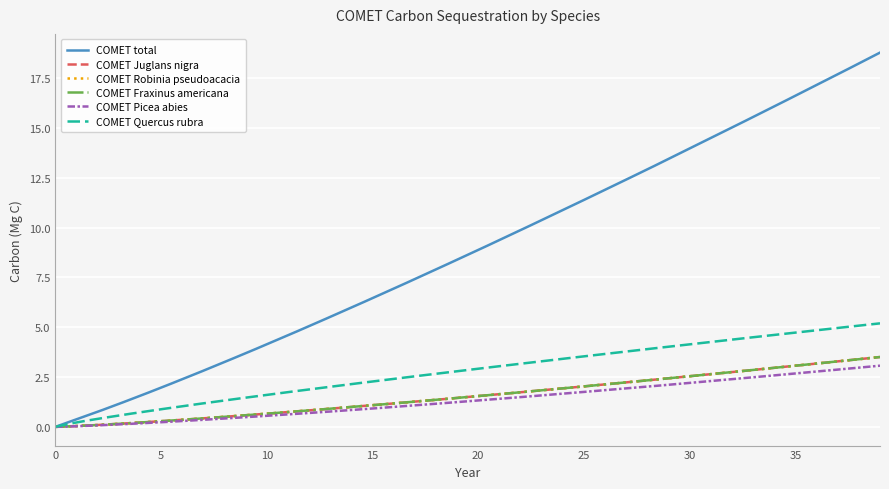

Reading right to left, transcribe all the data shown in this chart.

COMET total: 18.8	18.2	17.7	17.2	16.6	16.1	15.6	15.0	14.5	14.0	13.5	12.9	12.4	11.9	11.4	10.9	10.4	9.9	9.4	8.9	8.4	7.9	7.4	6.9	6.5	6.0	5.5	5.1	4.6	4.1	3.7	3.3	2.8	2.4	2.0	1.6	1.2	0.8	0.4	0.0
COMET Juglans nigra: 3.5	3.4	3.3	3.2	3.1	3.0	2.9	2.8	2.6	2.5	2.4	2.3	2.2	2.1	2.0	1.9	1.8	1.7	1.6	1.5	1.5	1.4	1.3	1.2	1.1	1.0	0.9	0.8	0.7	0.7	0.6	0.5	0.4	0.4	0.3	0.2	0.2	0.1	0.0	0.0
COMET Robinia pseudoacacia: 3.5	3.4	3.3	3.2	3.1	3.0	2.9	2.8	2.6	2.5	2.4	2.3	2.2	2.1	2.0	1.9	1.8	1.7	1.6	1.5	1.5	1.4	1.3	1.2	1.1	1.0	0.9	0.8	0.7	0.7	0.6	0.5	0.4	0.4	0.3	0.2	0.2	0.1	0.0	0.0
COMET Fraxinus americana: 3.5	3.4	3.3	3.2	3.1	3.0	2.9	2.8	2.6	2.5	2.4	2.3	2.2	2.1	2.0	1.9	1.8	1.7	1.6	1.5	1.5	1.4	1.3	1.2	1.1	1.0	0.9	0.8	0.7	0.7	0.6	0.5	0.4	0.4	0.3	0.2	0.2	0.1	0.0	0.0
COMET Picea abies: 3.1	3.0	2.9	2.8	2.7	2.6	2.5	2.4	2.3	2.2	2.1	2.0	1.9	1.8	1.8	1.7	1.6	1.5	1.4	1.3	1.2	1.2	1.1	1.0	0.9	0.8	0.8	0.7	0.6	0.6	0.5	0.4	0.4	0.3	0.2	0.2	0.1	0.1	0.0	0.0
COMET Quercus rubra: 5.2	5.1	5.0	4.9	4.7	4.6	4.5	4.4	4.3	4.1	4.0	3.9	3.8	3.7	3.5	3.4	3.3	3.2	3.0	2.9	2.8	2.7	2.5	2.4	2.3	2.1	2.0	1.9	1.7	1.6	1.5	1.3	1.2	1.0	0.9	0.7	0.6	0.4	0.2	0.0